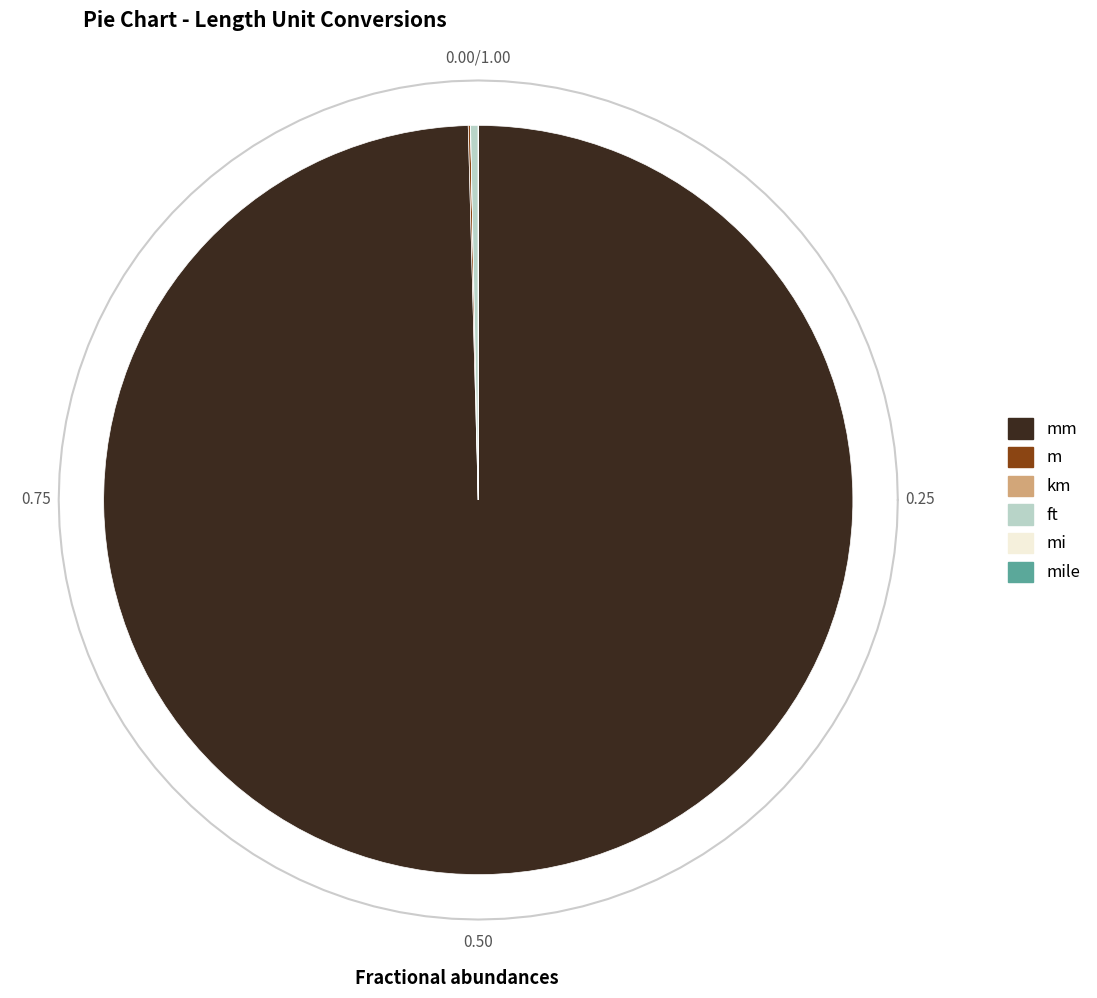

What is the change in value from mm to ft?

-1.0